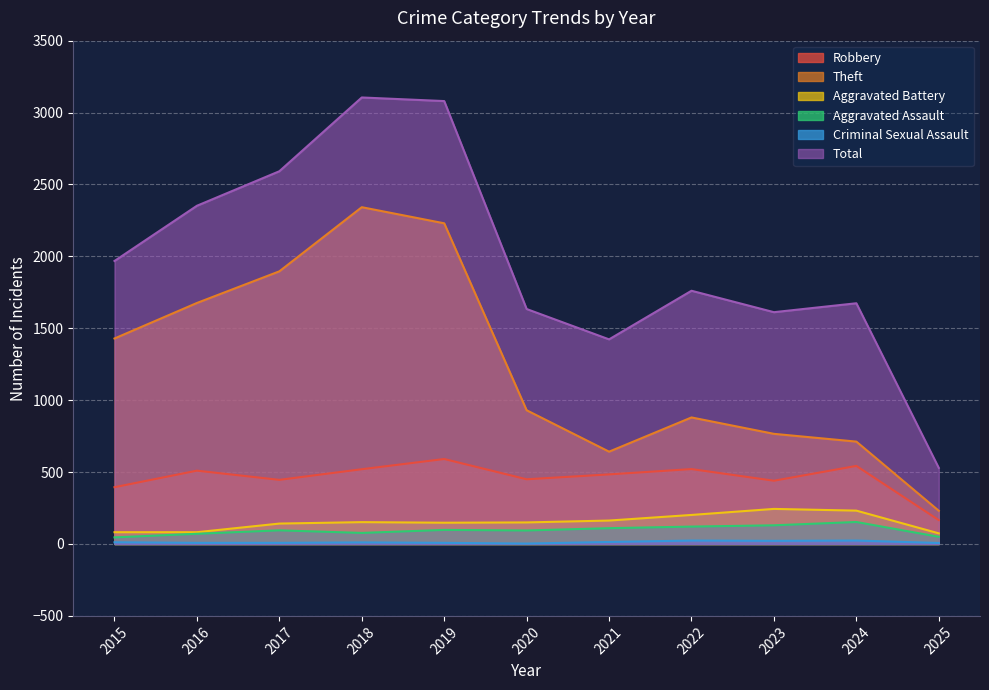

How many values in the Aggravated Assault series are below 95?

5